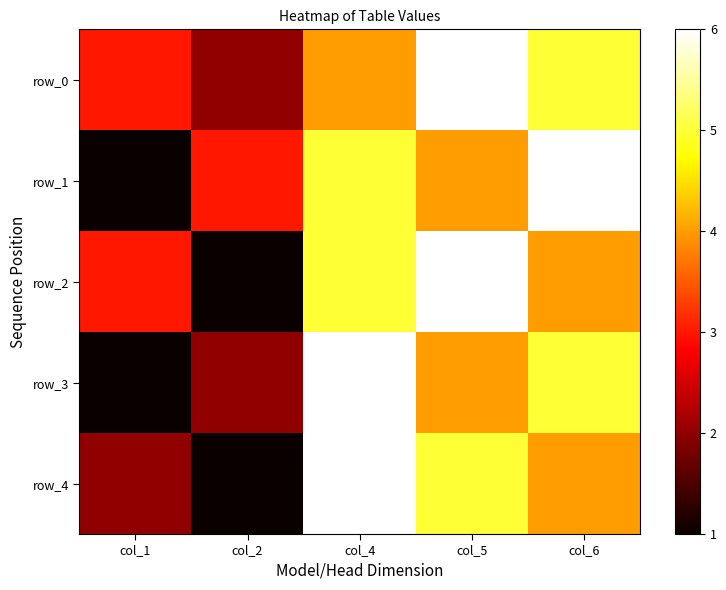

How many values in the row_4 series exceed 4?

2